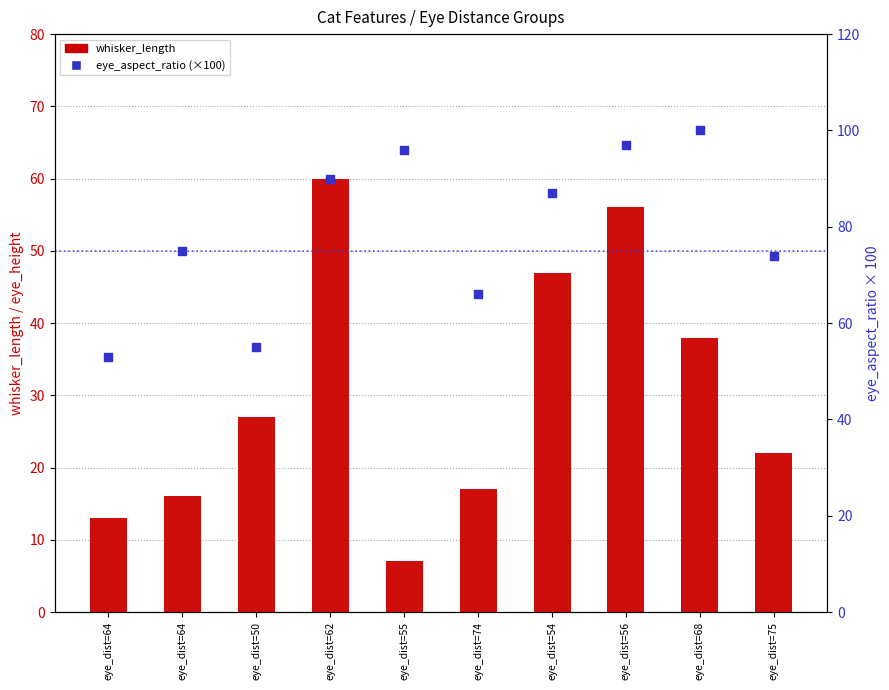

What is the total value across all series at eye_dist=56?

153.0